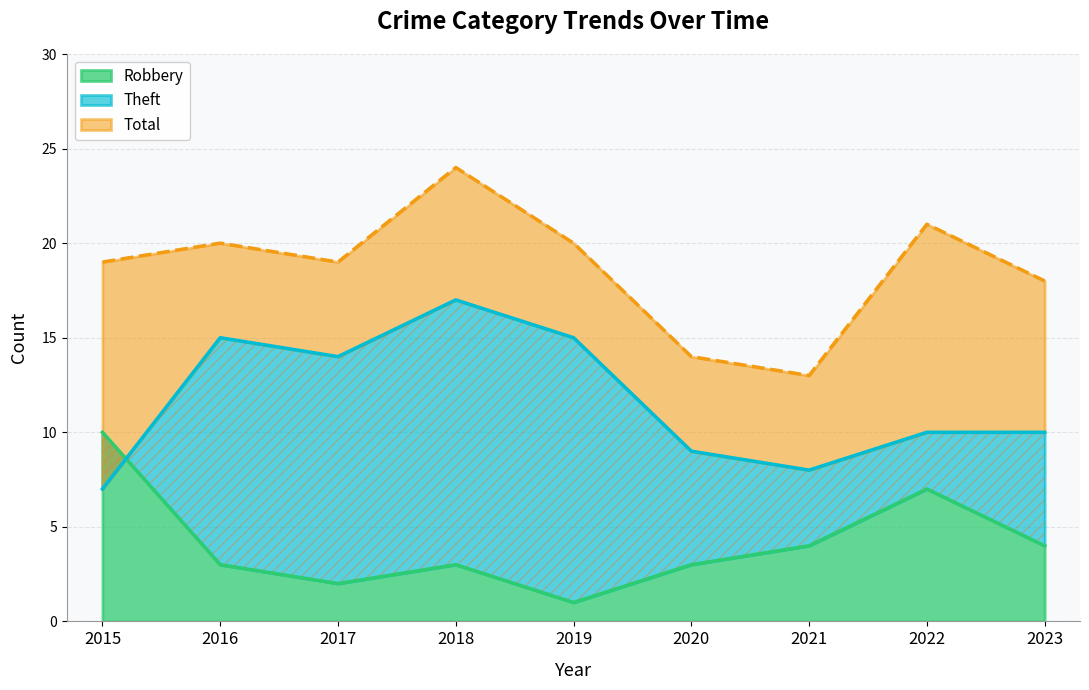

At which label does Total reach its peak?

2018